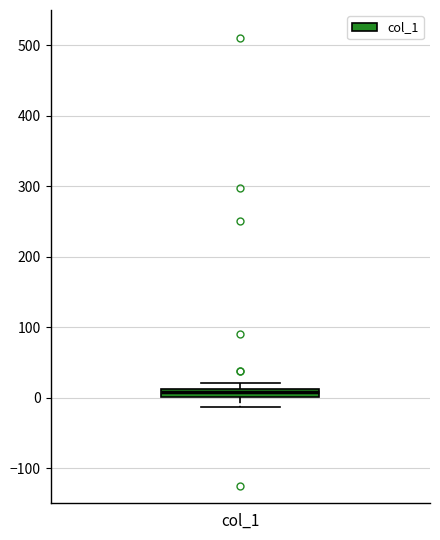

Where does the lower whisker of the box for col_1 end on the y-axis? The values are not printed on the chart, so give them approximately, as read against the axis.

-10